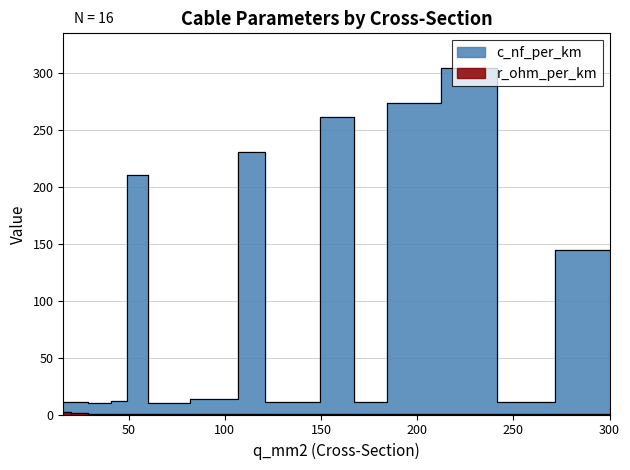

What is the difference between the maximum and minimum values in the r_ohm_per_km series?

1.8